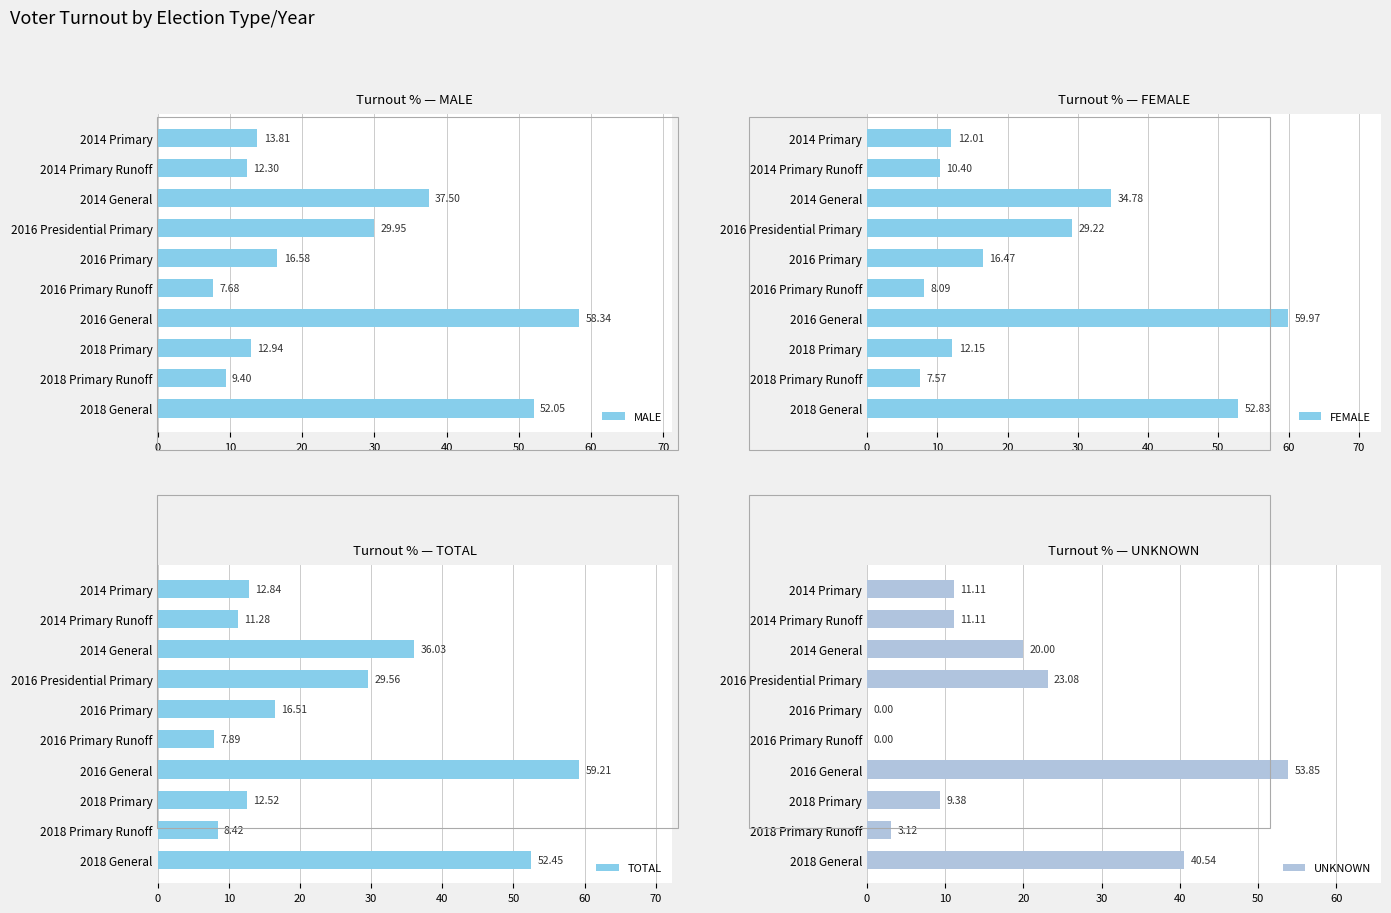

What is the value of the MALE bar at the 7th from the left?

58.3